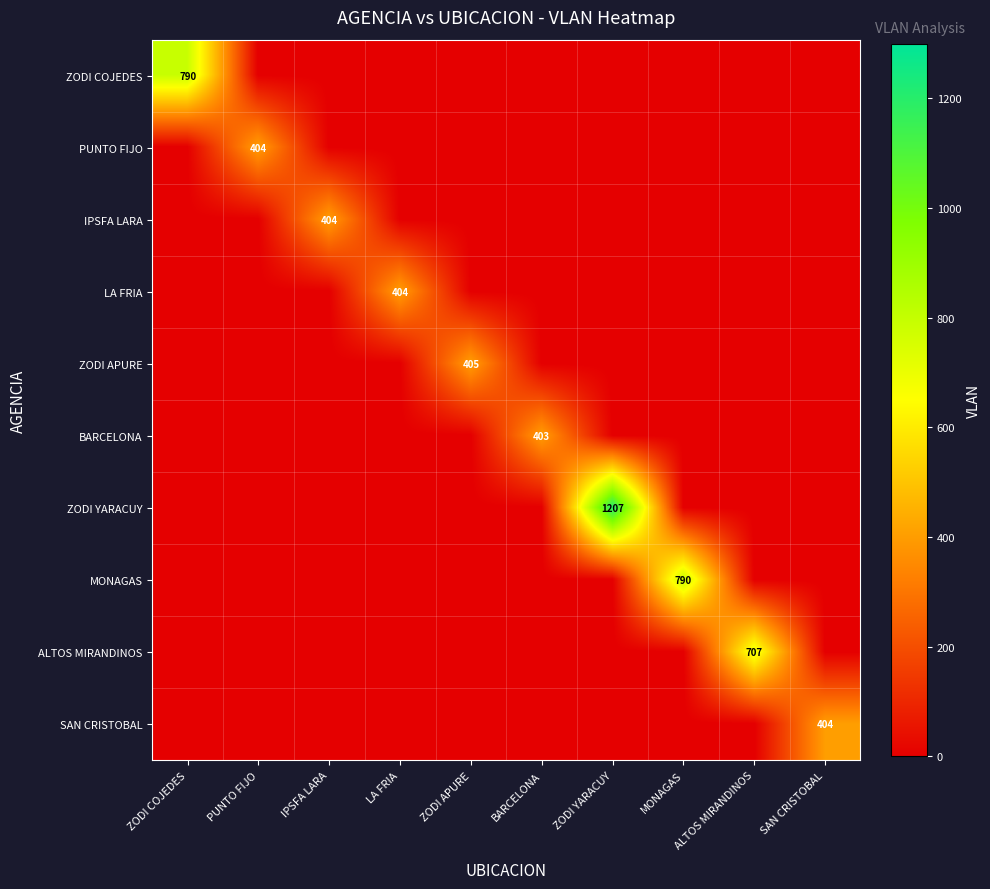

Is the value of MONAGAS at MONAGAS greater than the value of ALTOS MIRANDINOS at ALTOS MIRANDINOS?

Yes